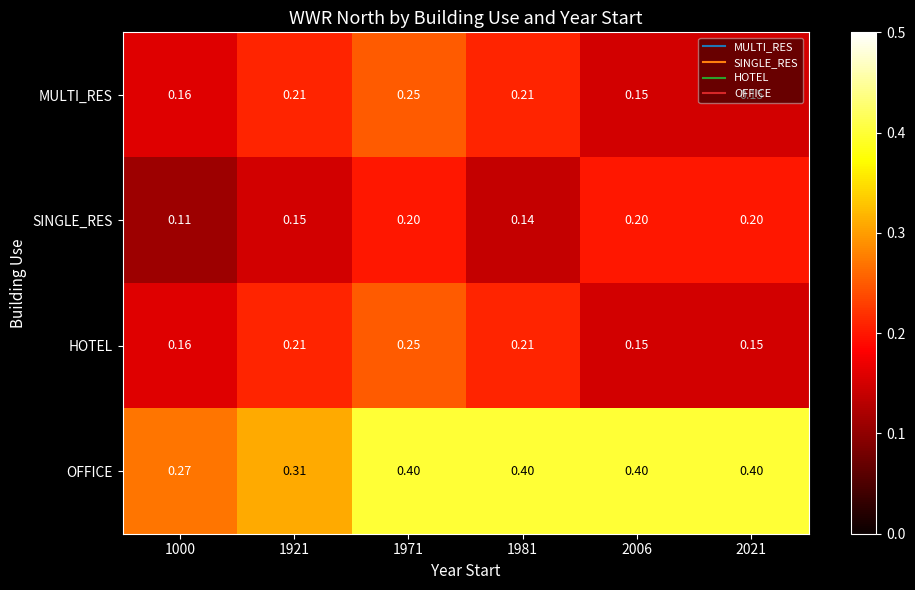

Which series changed the most between 1000 and 1981?

OFFICE